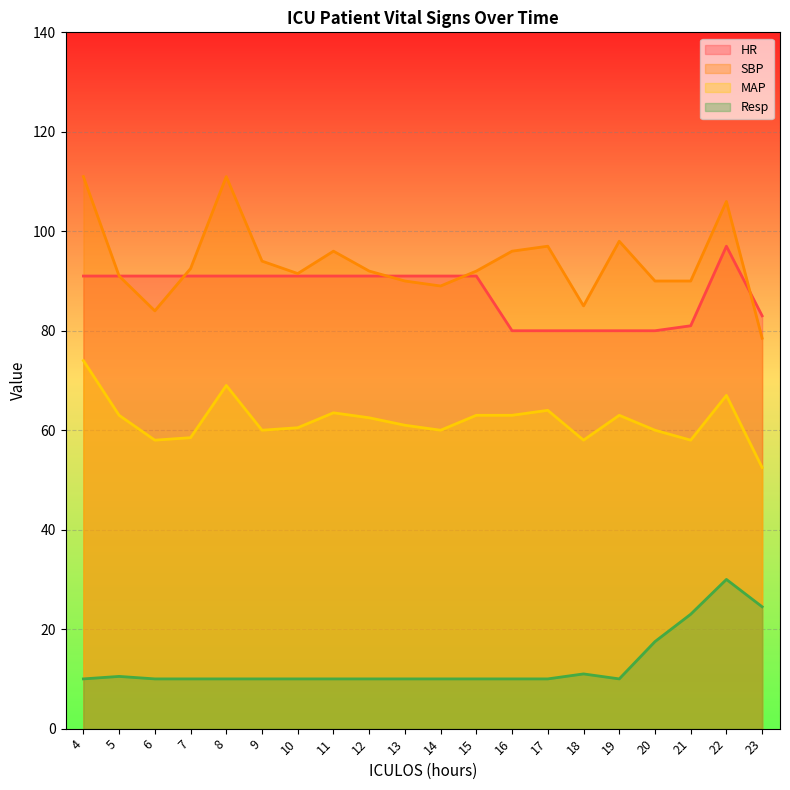

Reading left to right, what are all the values shown in this chart?

HR: 91.0	91.0	91.0	91.0	91.0	91.0	91.0	91.0	91.0	91.0	91.0	91.0	80.0	80.0	80.0	80.0	80.0	81.0	97.0	83.0
SBP: 111.0	91.0	84.0	92.5	111.0	94.0	91.5	96.0	92.0	90.0	89.0	92.0	96.0	97.0	85.0	98.0	90.0	90.0	106.0	78.5
MAP: 74.0	63.0	58.0	58.5	69.0	60.0	60.5	63.5	62.5	61.0	60.0	63.0	63.0	64.0	58.0	63.0	60.0	58.0	67.0	52.5
Resp: 10.0	10.5	10.0	10.0	10.0	10.0	10.0	10.0	10.0	10.0	10.0	10.0	10.0	10.0	11.0	10.0	17.5	23.0	30.0	24.5